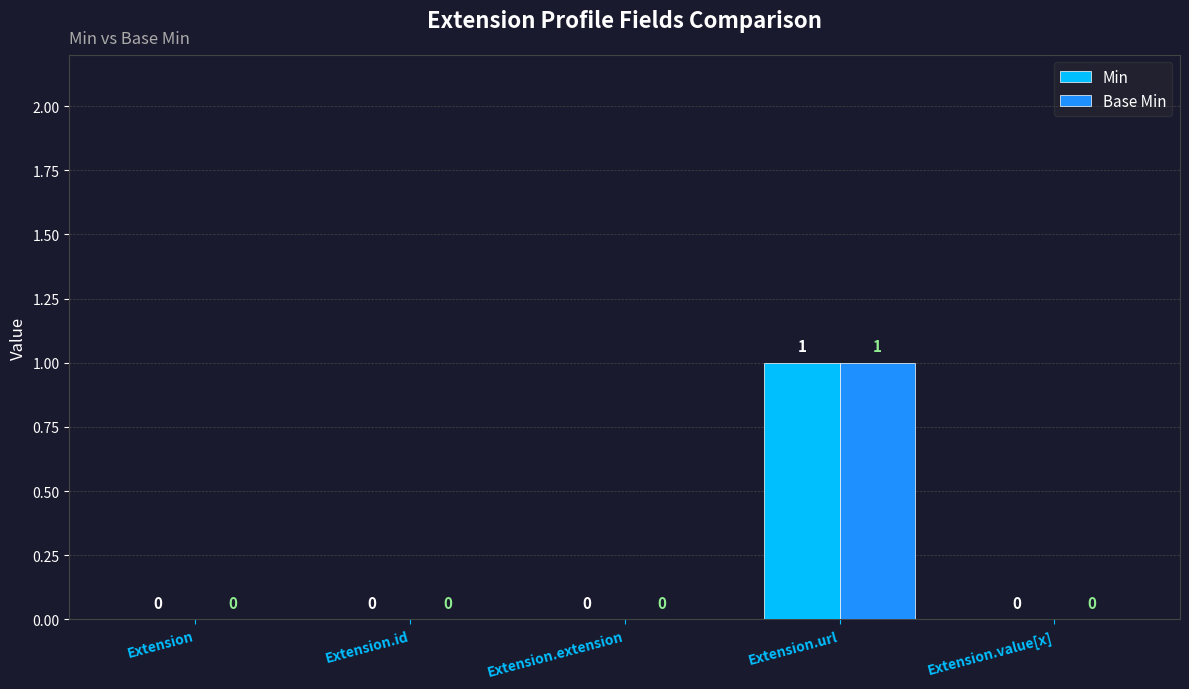

How many groups of bars are there?

5